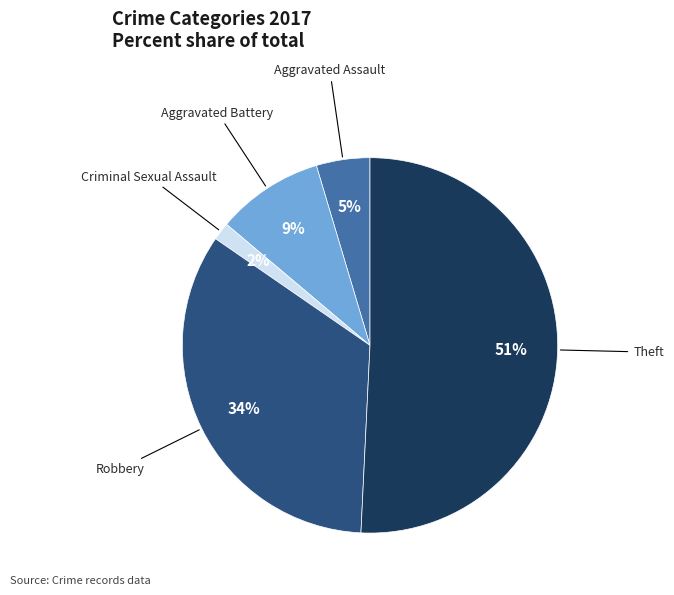

Is there a majority slice in this chart?

Yes